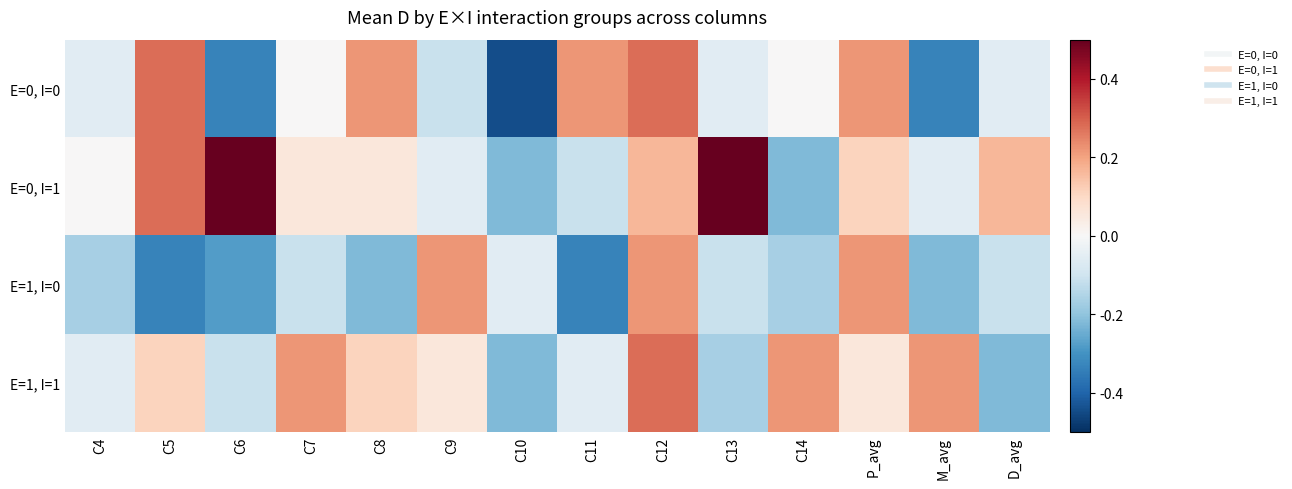

Count the number of categories in the chart.

14